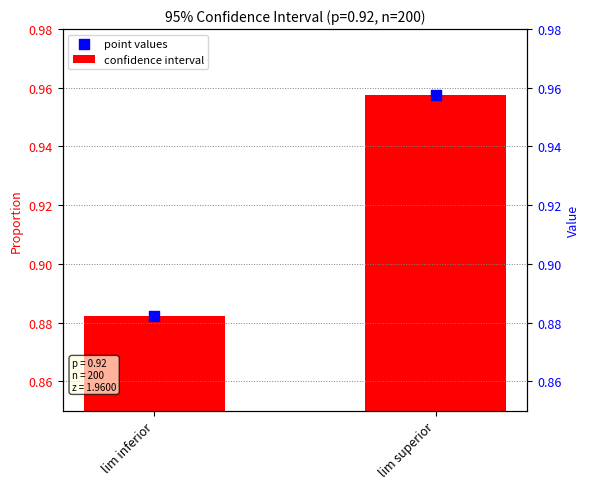

Which series has the largest total across all categories?

confidence interval